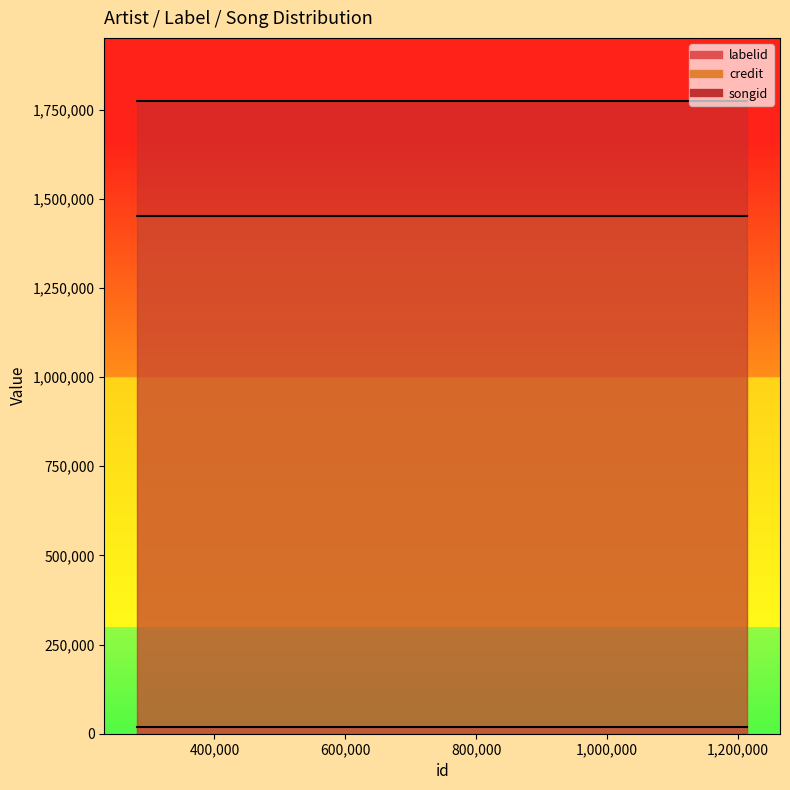

What is the sum of all songid values?

7095772